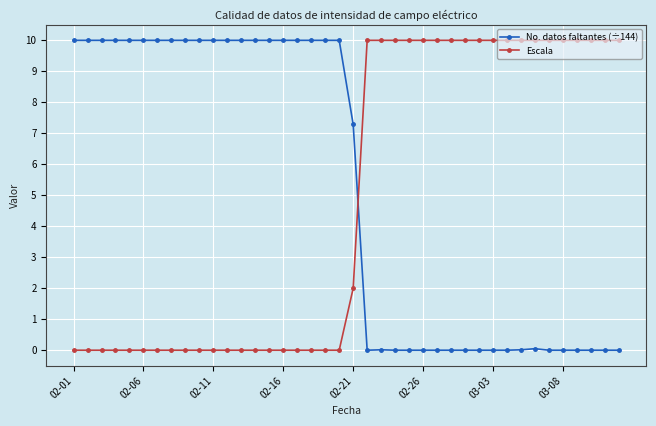

How many intersections are there between Escala and No. datos faltantes (÷144)?

1